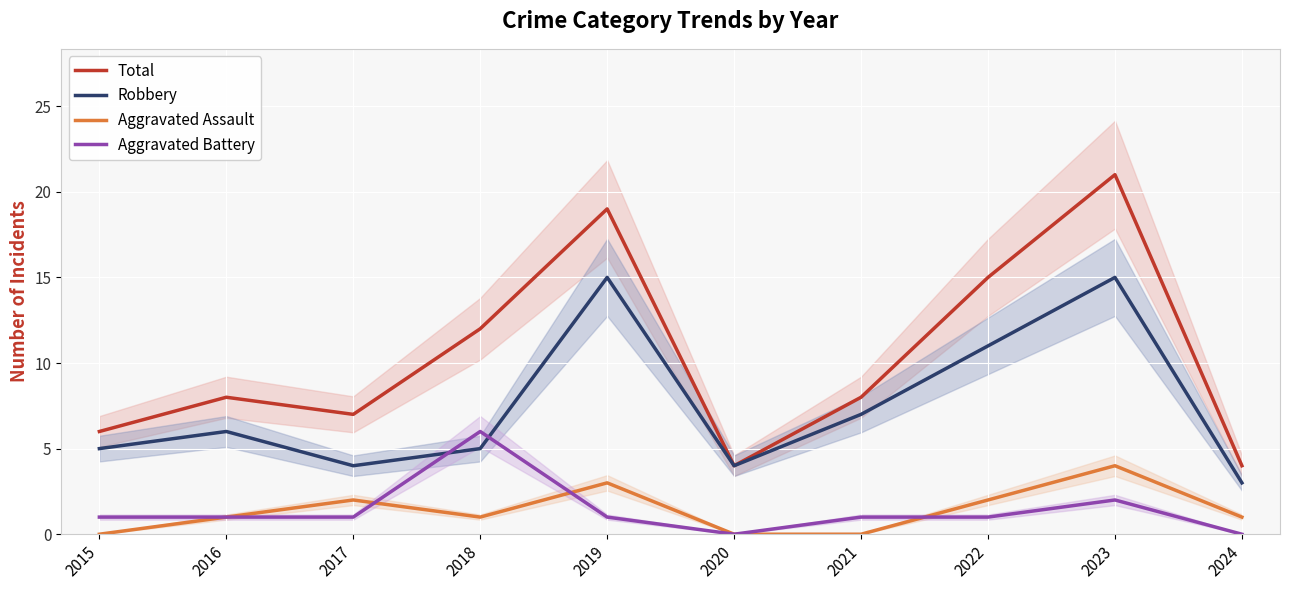

At which label does Robbery reach its peak?

2019